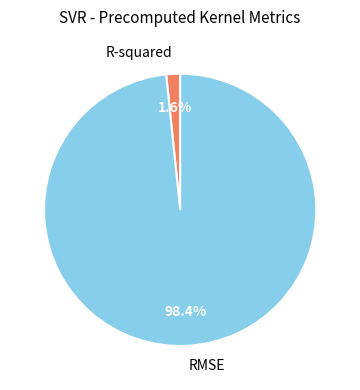

To the nearest percent, what percentage of the pie is RMSE?

98%